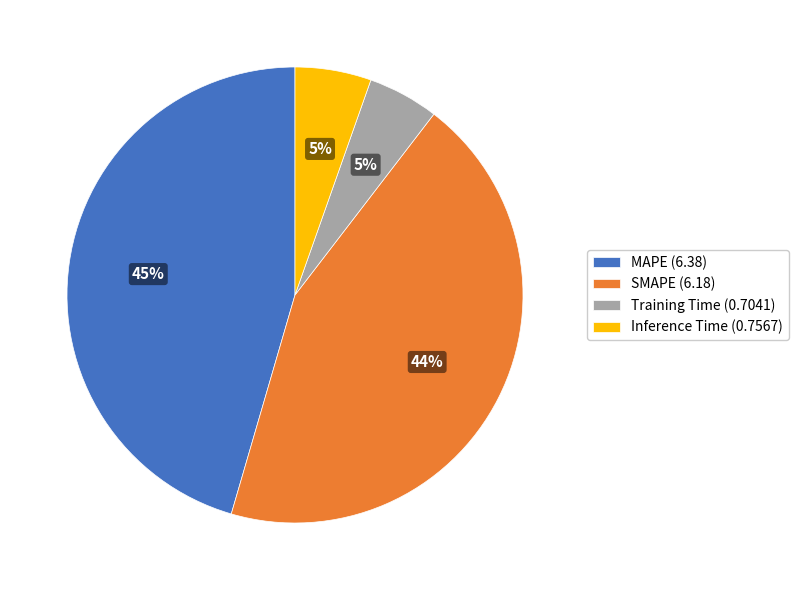

Which has a higher value, Inference Time (0.7567) or SMAPE (6.18)?

SMAPE (6.18)